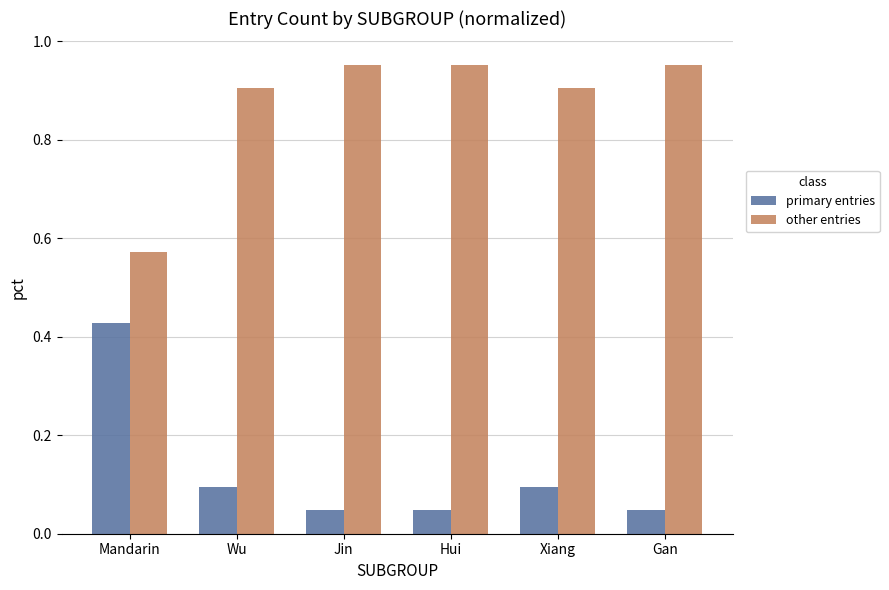

What is the label of the 4th bar from the right?

Jin